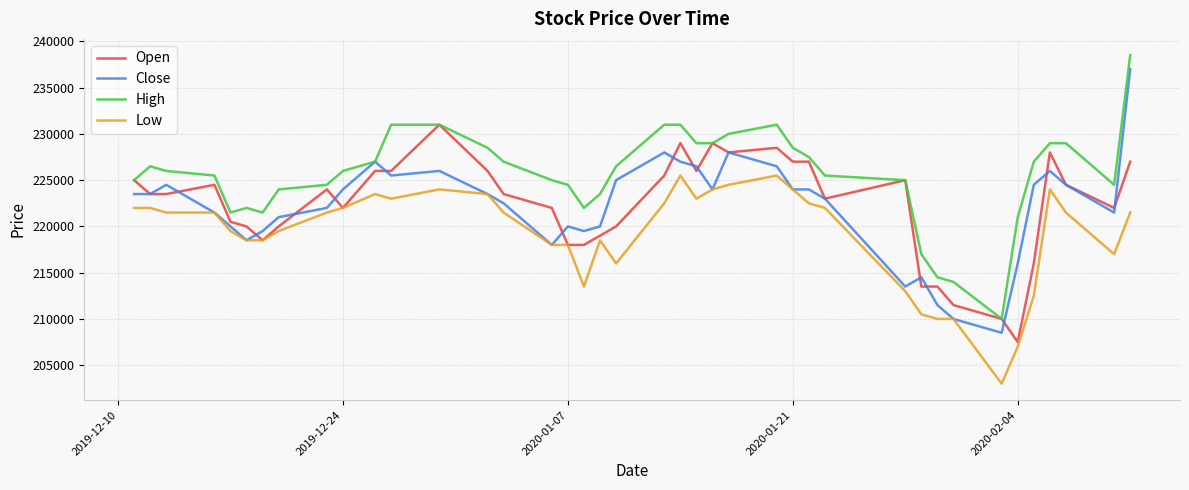

Which series has the largest total across all categories?

High